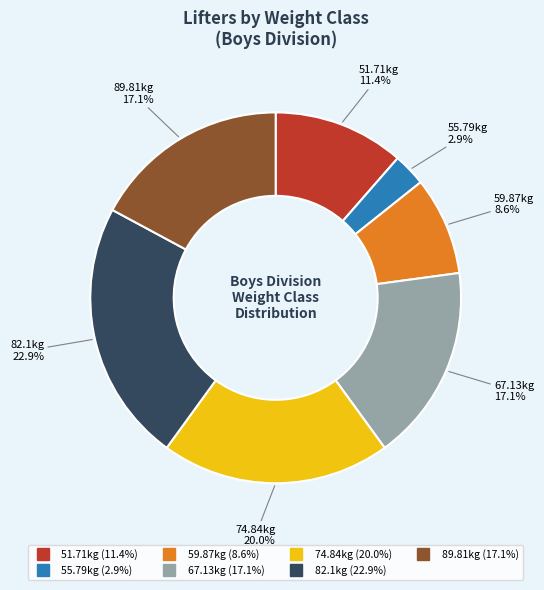

Is there any slice that represents more than half of the pie?

No